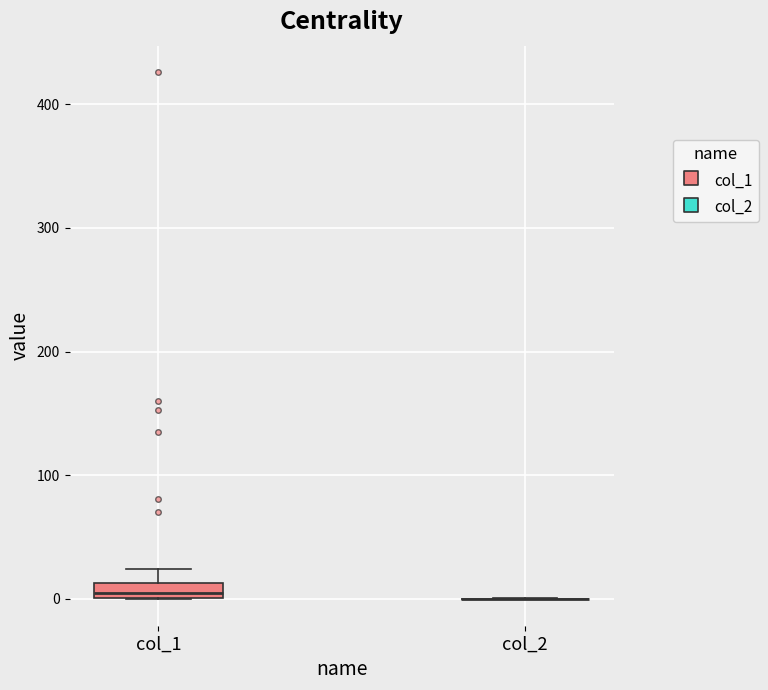

Where is the upper edge of the box for col_1 on the y-axis? The values are not printed on the chart, so give them approximately, as read against the axis.

10